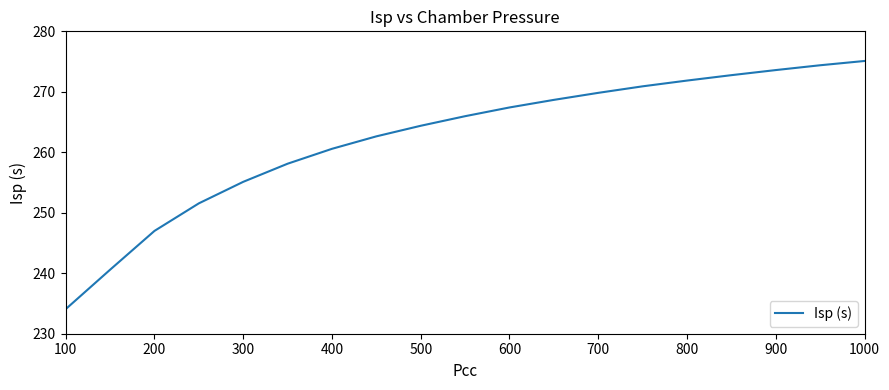

How many values exceed 265?

10